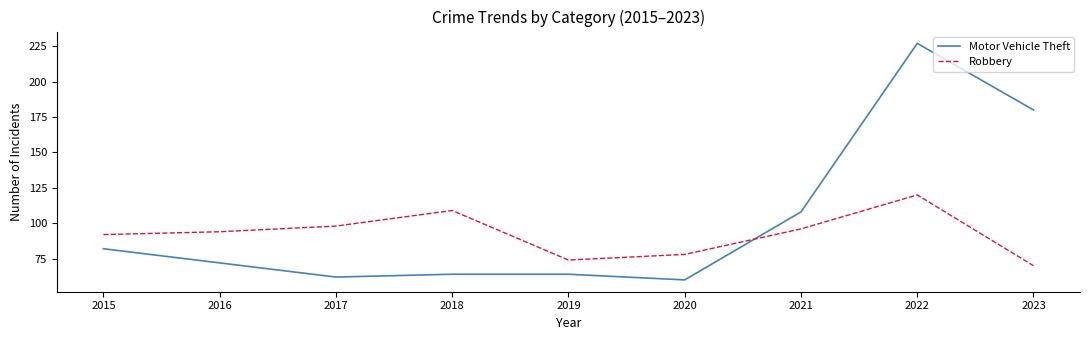

Count the number of categories in the chart.

9